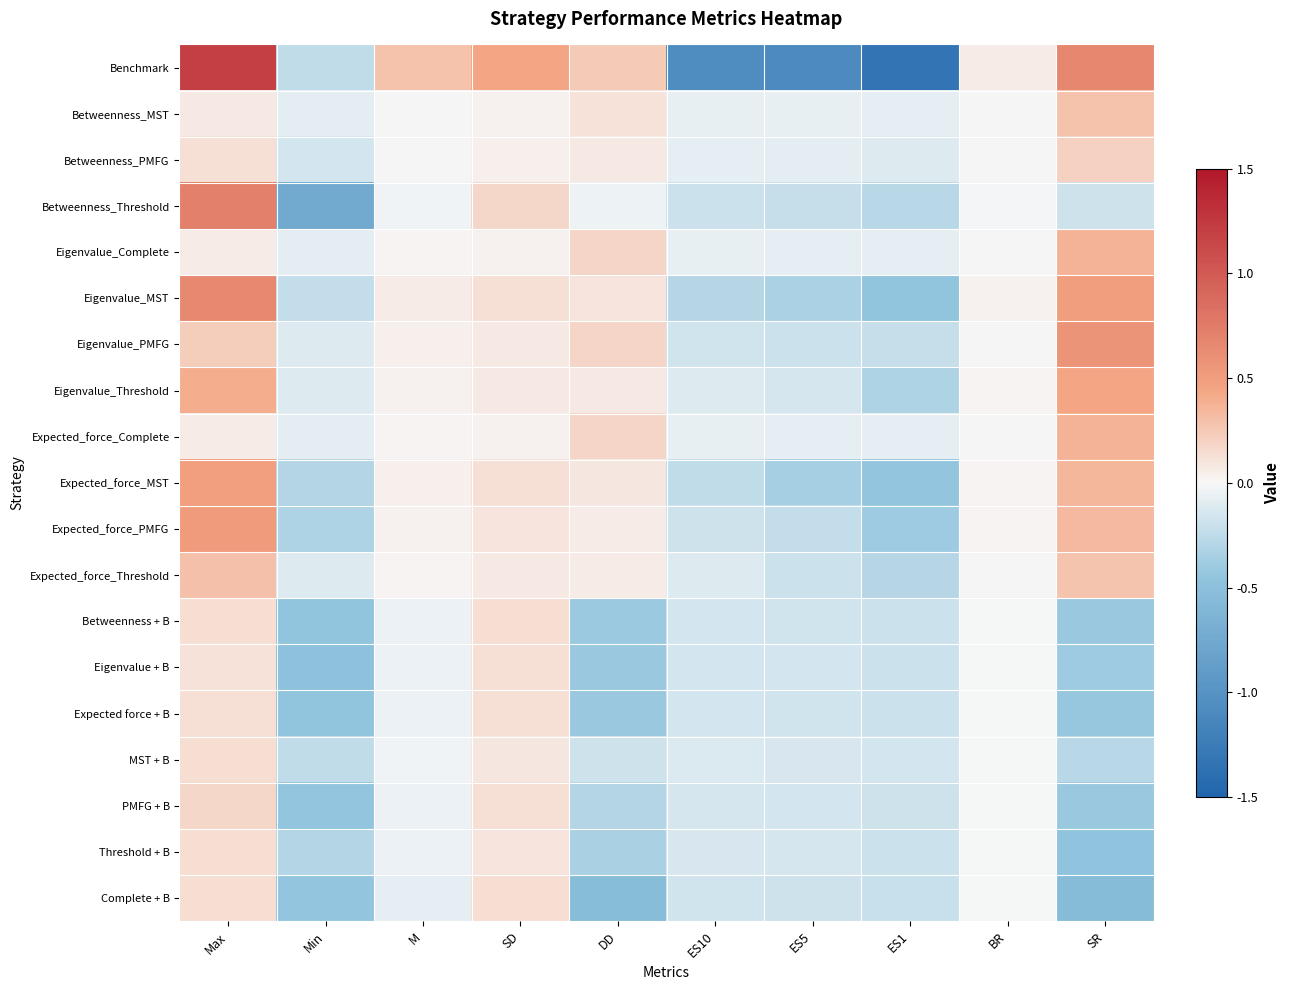

Which has a higher value, ES1 or BR?

BR